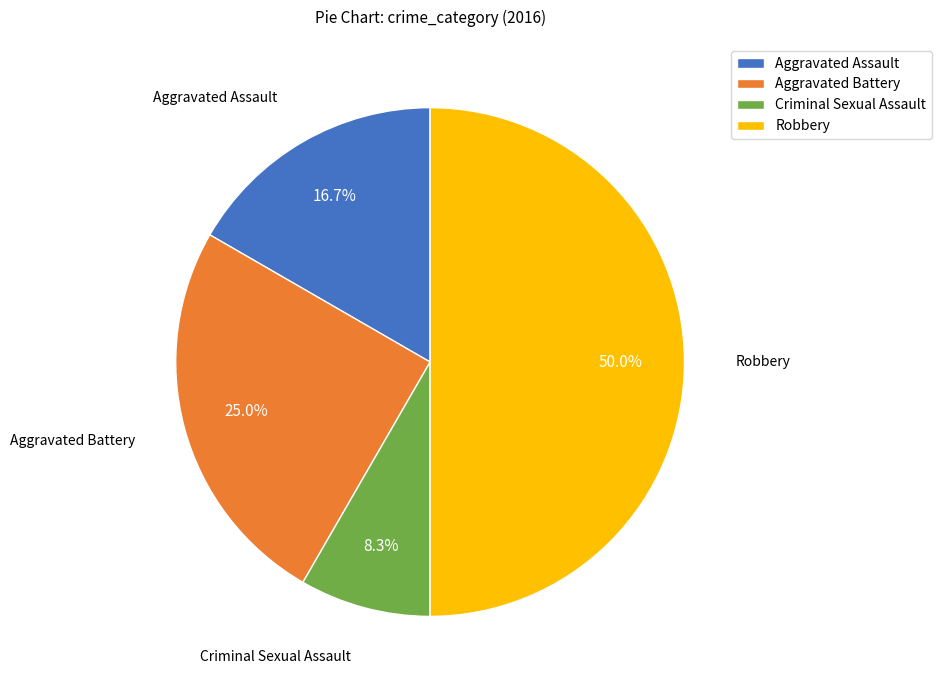

Approximately how many times larger is the value at Robbery compared to Aggravated Battery?

2.0